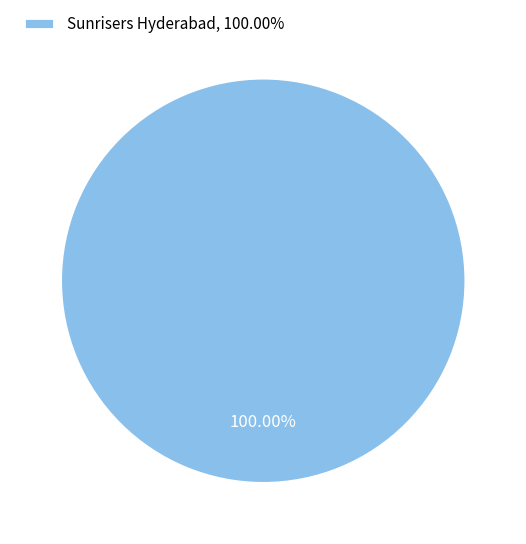

Which slice represents more than half of the pie?

Sunrisers Hyderabad, 100.00%